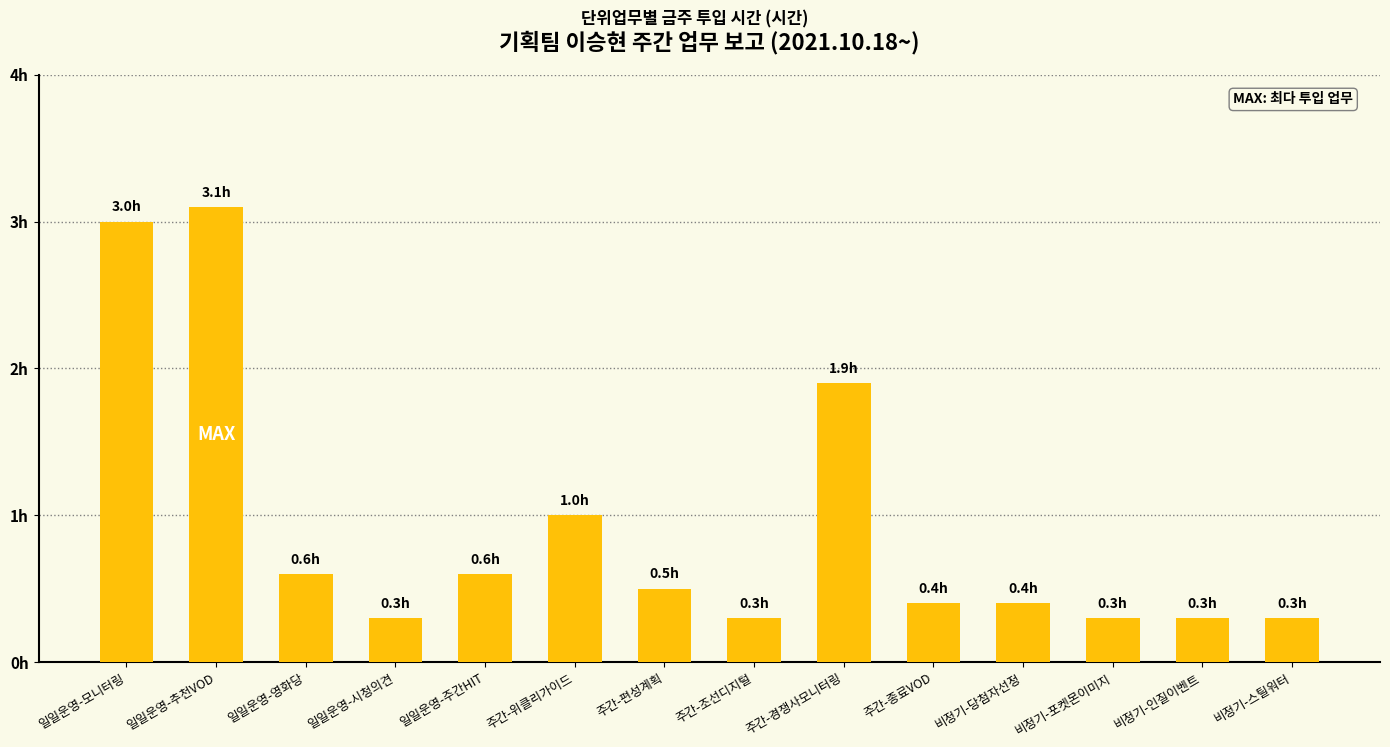

What is the smallest value displayed?

0.3